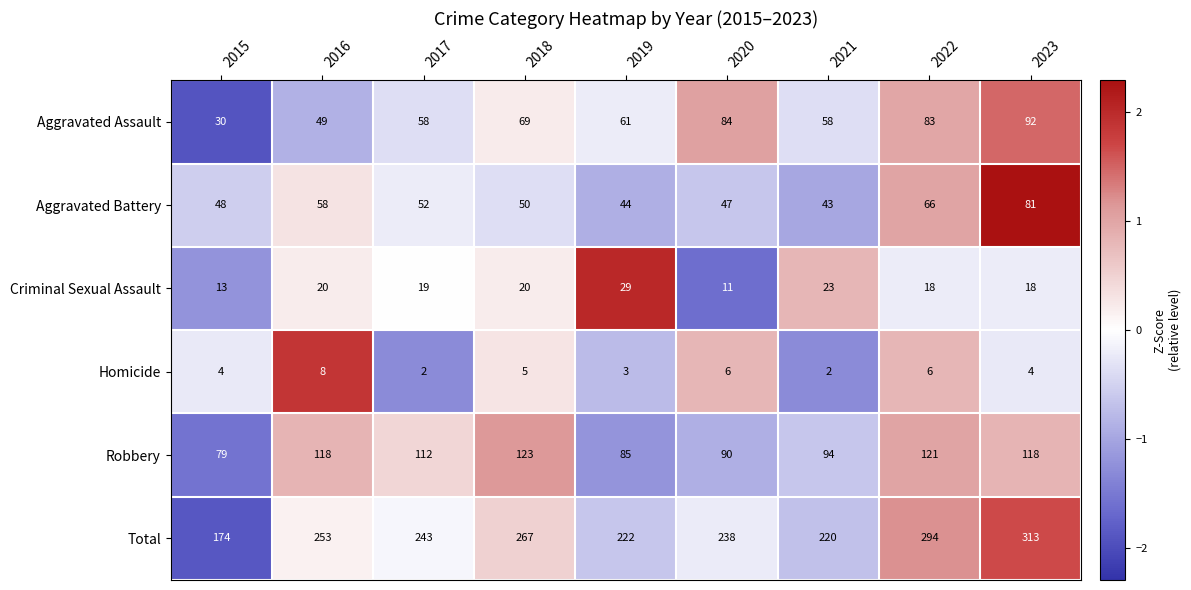

At which label does Criminal Sexual Assault first exceed 19?

2016